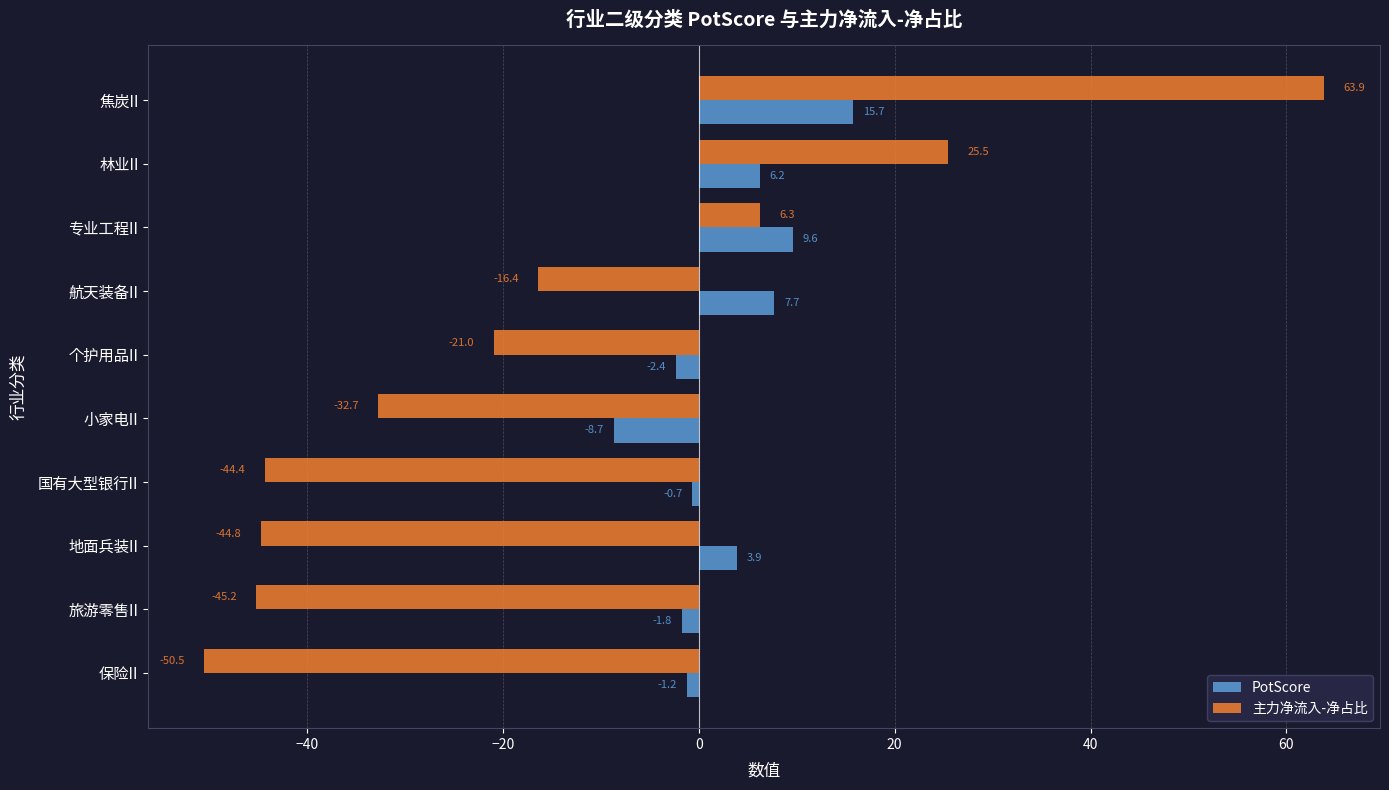

At 国有大型银行II, list the series in order from smallest to largest.

主力净流入-净占比, PotScore